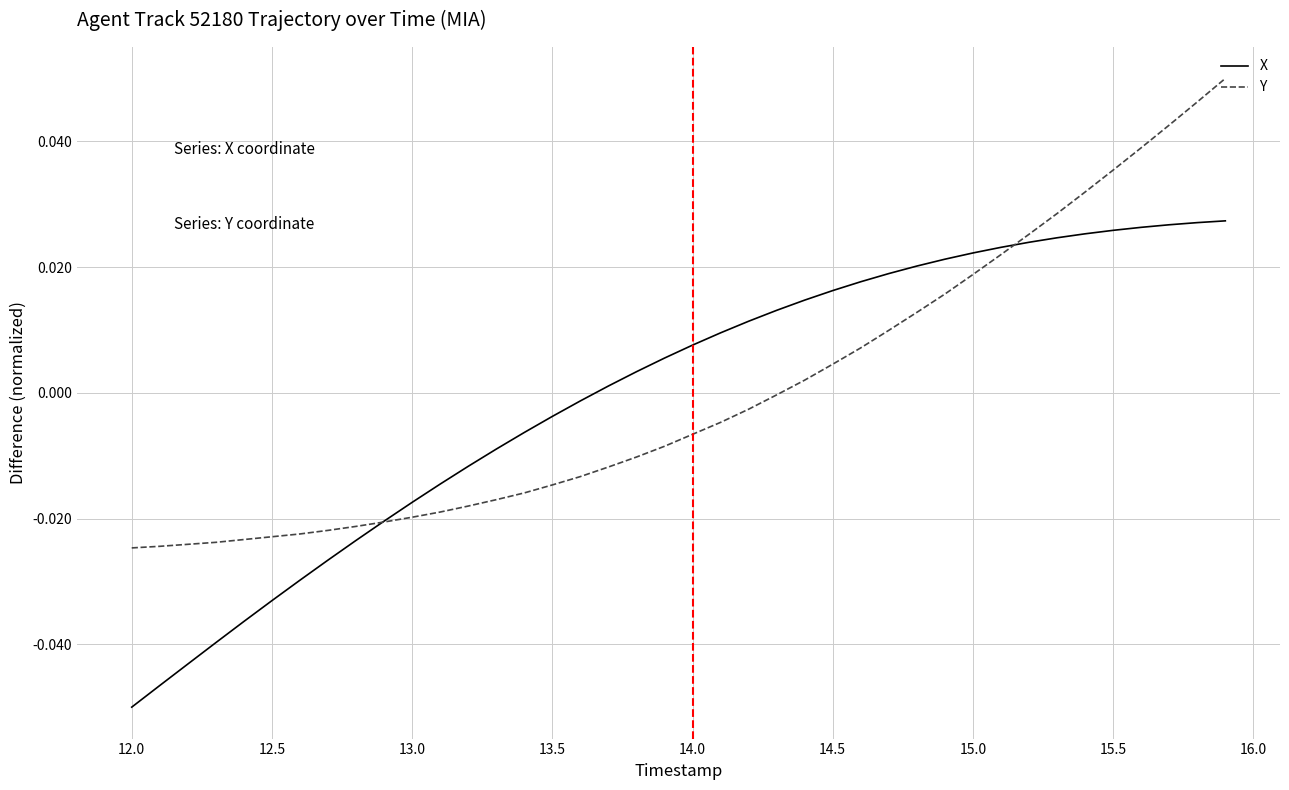

Which series has the largest range (max minus min)?

X